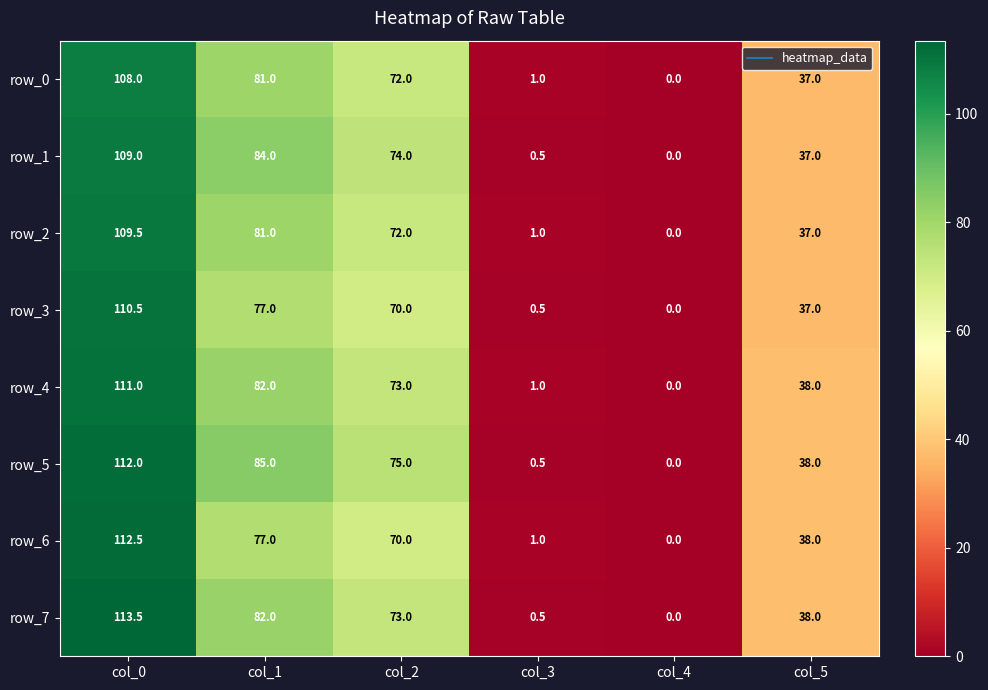

Is the value of row_6 at col_3 greater than the value of row_2 at col_2?

No